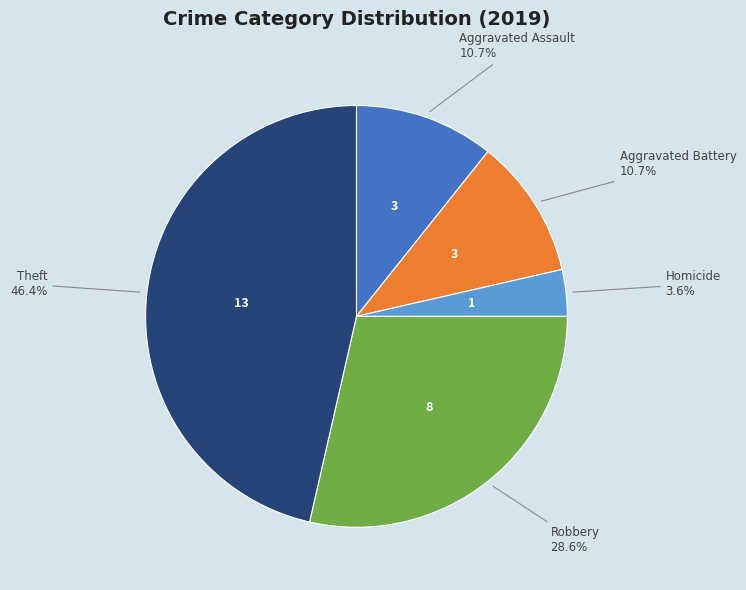

Is the sum of Aggravated Battery and Homicide greater than half?

No